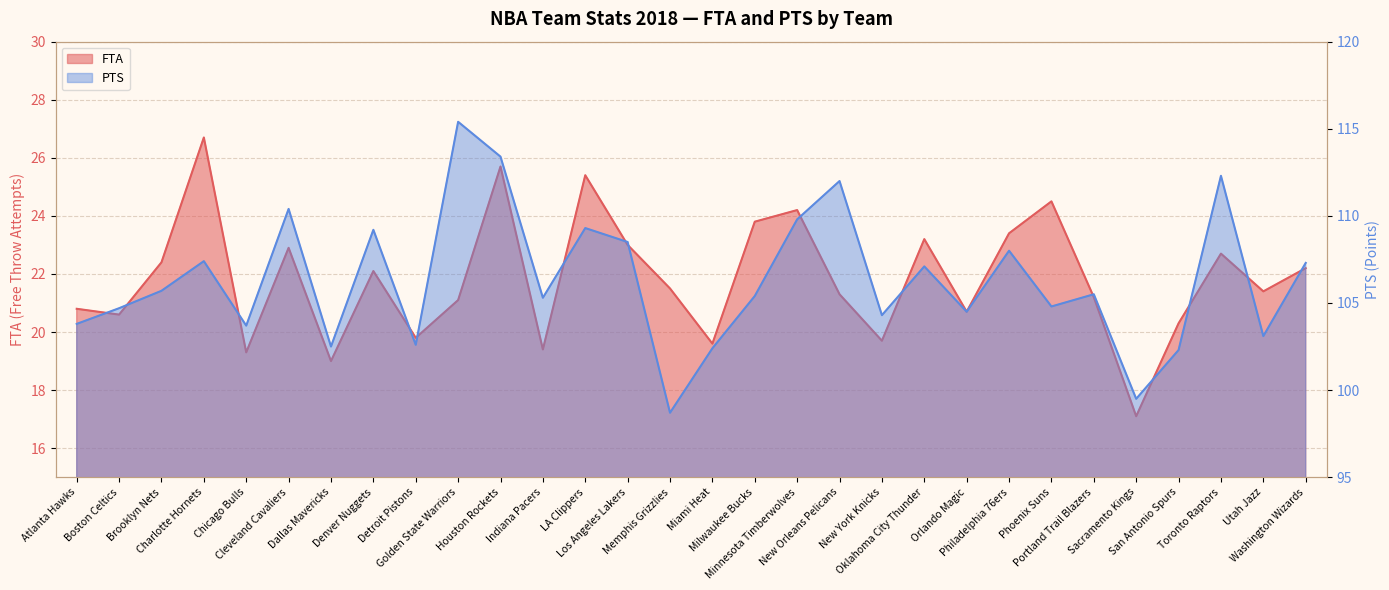

Reading right to left, what are all the values shown in this chart?

FTA: 22.2	21.4	22.7	20.3	17.1	21.2	24.5	23.4	20.7	23.2	19.7	21.3	24.2	23.8	19.6	21.5	23.0	25.4	19.4	25.7	21.1	19.8	22.1	19.0	22.9	19.3	26.7	22.4	20.6	20.8
PTS: 107.3	103.1	112.3	102.3	99.5	105.5	104.8	108.0	104.5	107.1	104.3	112.0	109.8	105.4	102.4	98.7	108.5	109.3	105.3	113.4	115.4	102.6	109.2	102.5	110.4	103.7	107.4	105.7	104.7	103.8